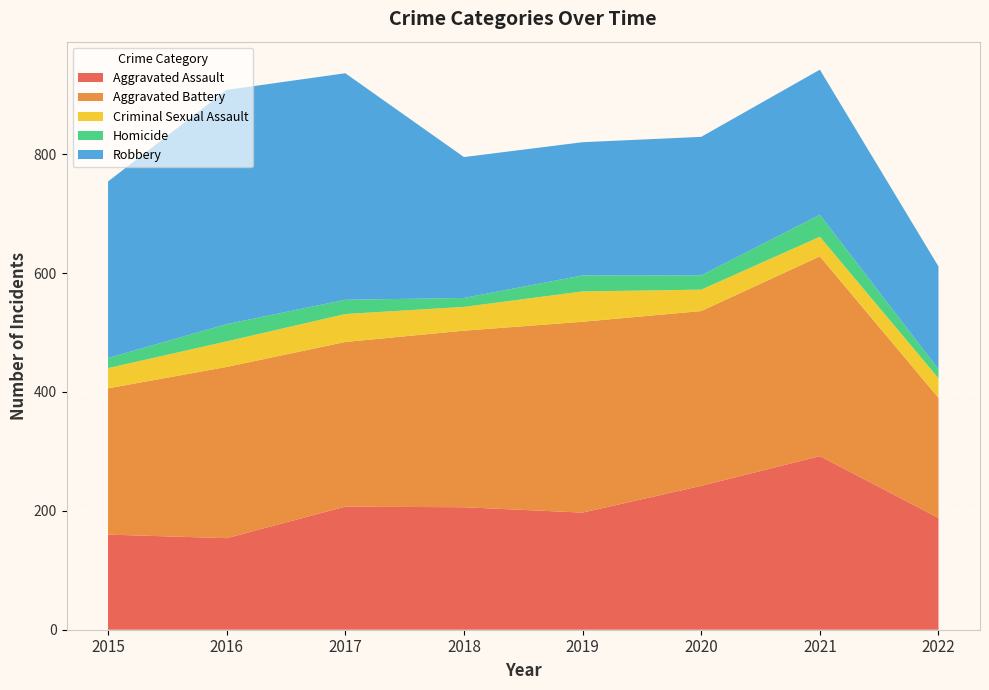

Reading left to right, list all the values displayed in this chart.

Aggravated Assault: 160	154	207	206	197	242	292	188
Aggravated Battery: 246	288	277	297	321	294	336	202
Criminal Sexual Assault: 34	43	47	40	51	36	33	33
Homicide: 17	29	24	15	27	24	37	15
Robbery: 297	394	381	237	224	233	244	173